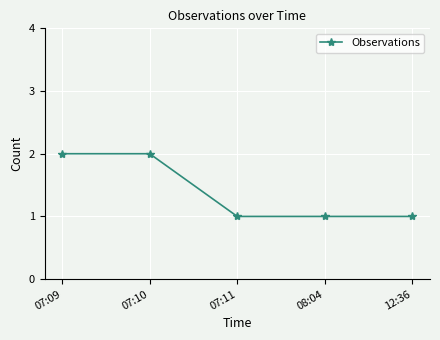

What is the value of the 5th point from the left?

1